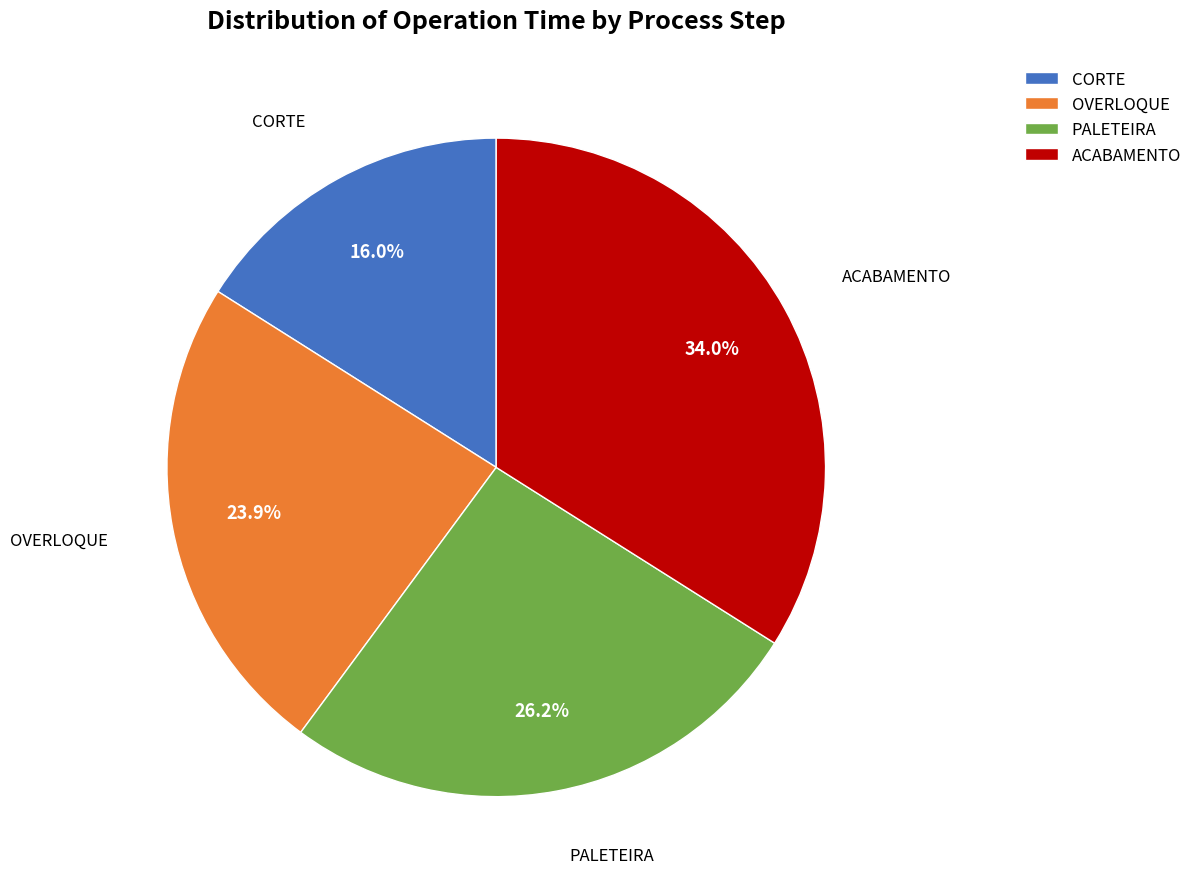

Does any single category account for the majority?

No